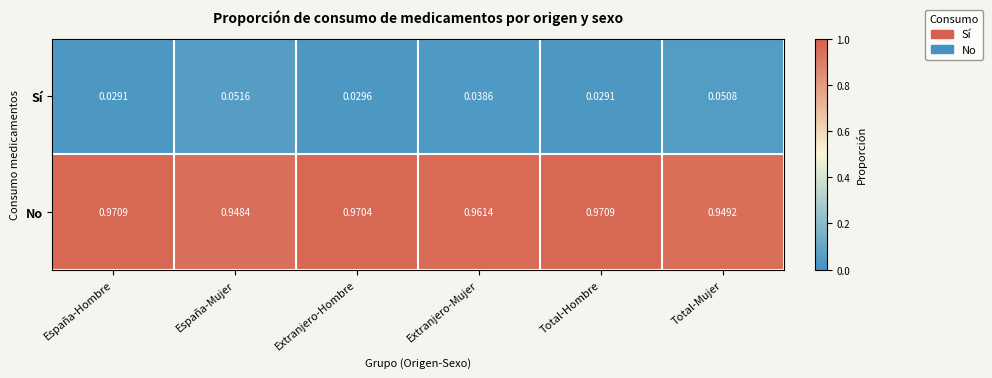

Is the value of Sí at Extranjero-Mujer greater than the value of No at Extranjero-Mujer?

No